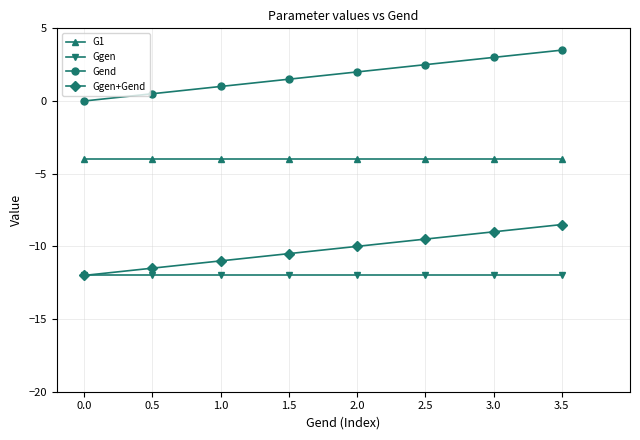

What is the minimum value shown in the chart?

-12.0